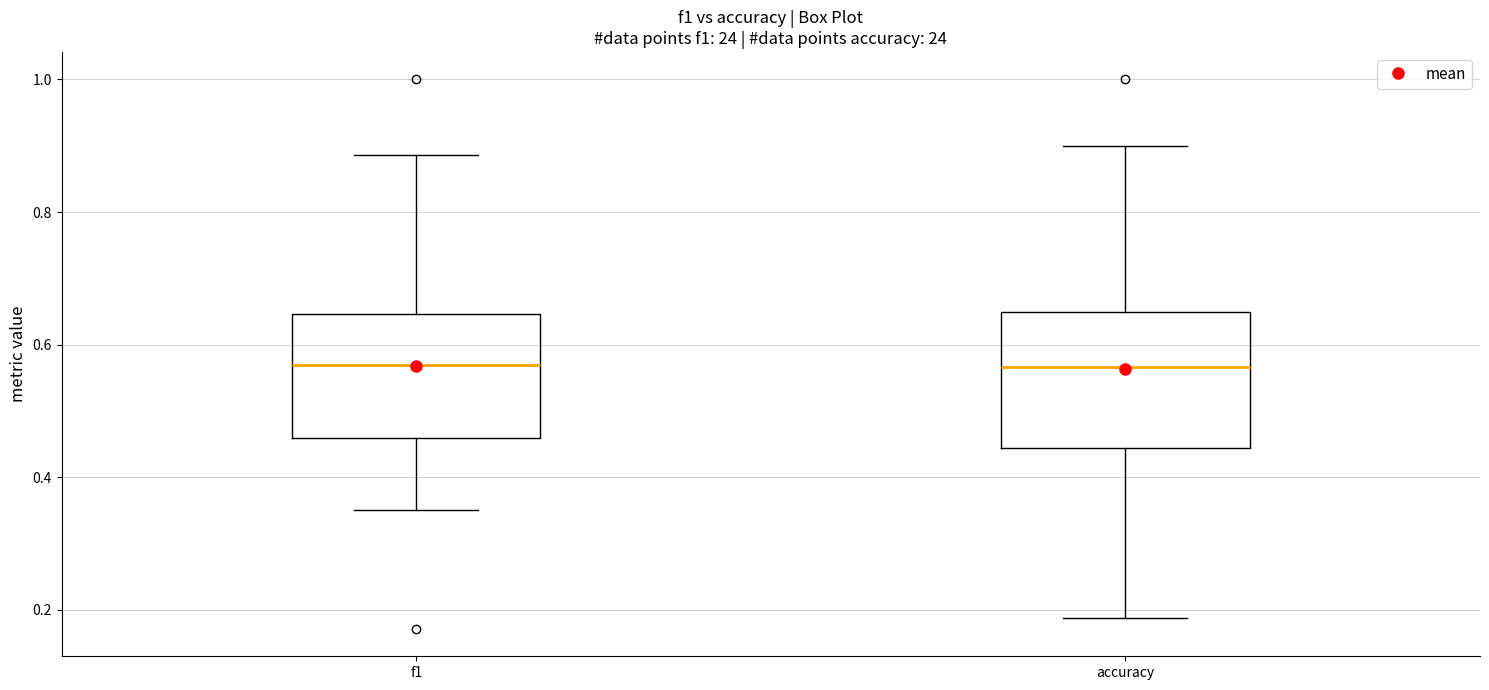

Reading left to right, transcribe this box plot: for each box, give where its median line is, the range the box spans, and where its two whiskers end, as read against the y-axis. The values are not printed on the chart, so give them approximately, as read against the axis.

f1: median 0.56, box 0.46 to 0.64, whiskers 0.36 to 0.88
accuracy: median 0.56, box 0.44 to 0.64, whiskers 0.18 to 0.90